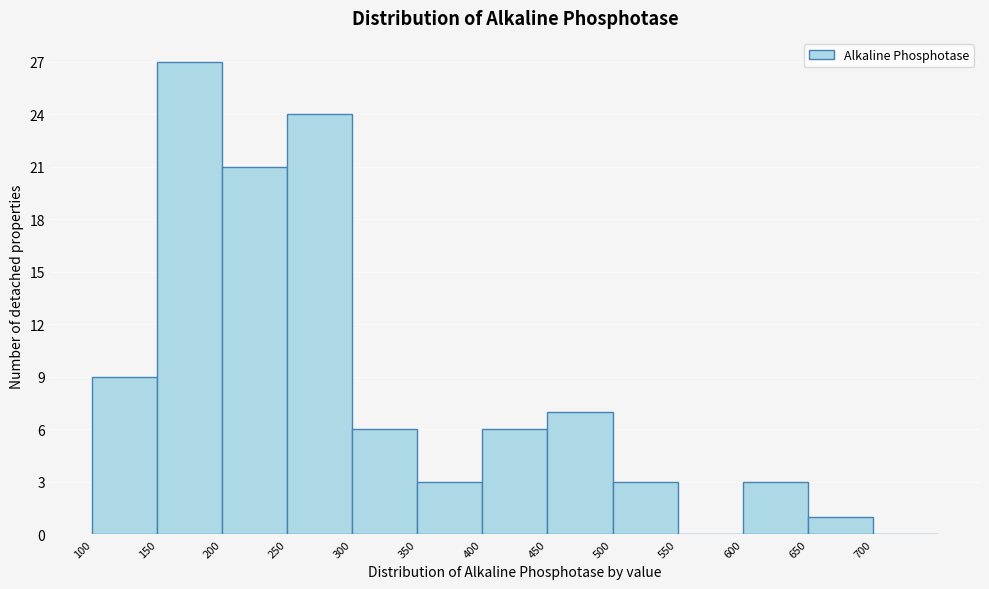

Reading left to right, list every bar in this chart as the range it spans on the x-axis followed by its height. The values are not printed on the chart, so give them approximately, as read against the axis.

100 to 150: 9
150 to 200: 27
200 to 250: 21
250 to 300: 24
300 to 350: 6
350 to 400: 3
400 to 450: 6
450 to 500: 7
500 to 550: 3
550 to 600: 0
600 to 650: 3
650 to 700: 1
700 to 750: 0